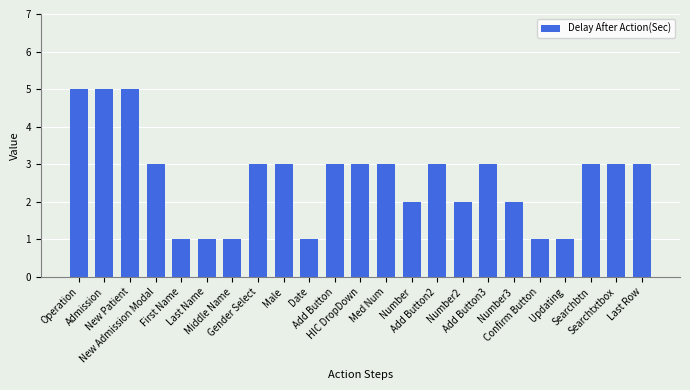

The value at New Admission Modal is 3. True or false?

True